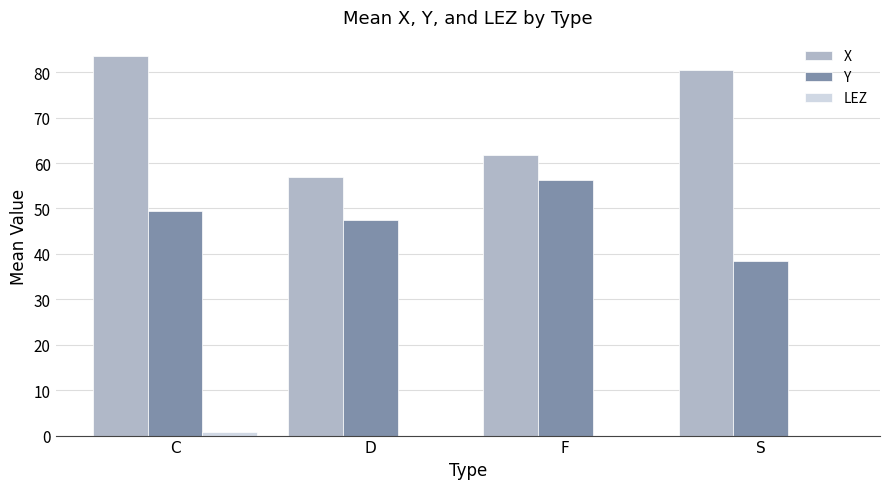

Which series has the largest total across all categories?

X